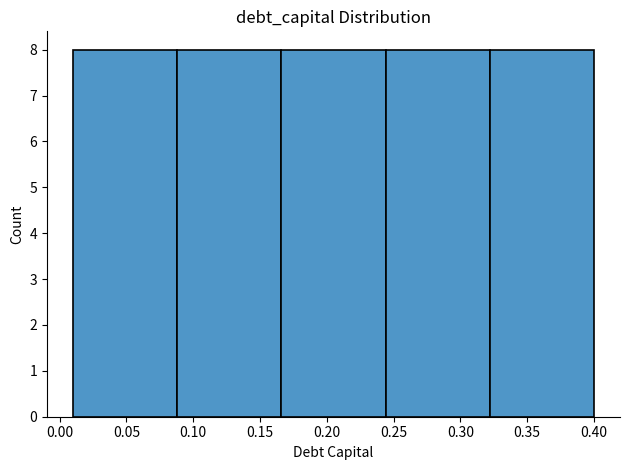

Reading left to right, list every bar in this chart as the range it spans on the x-axis followed by its height. Neither the bar edges nor the heights are printed on the chart, so give them approximately, as read against the axes.

0.010 to 0.088: 8
0.088 to 0.166: 8
0.166 to 0.244: 8
0.244 to 0.322: 8
0.322 to 0.400: 8